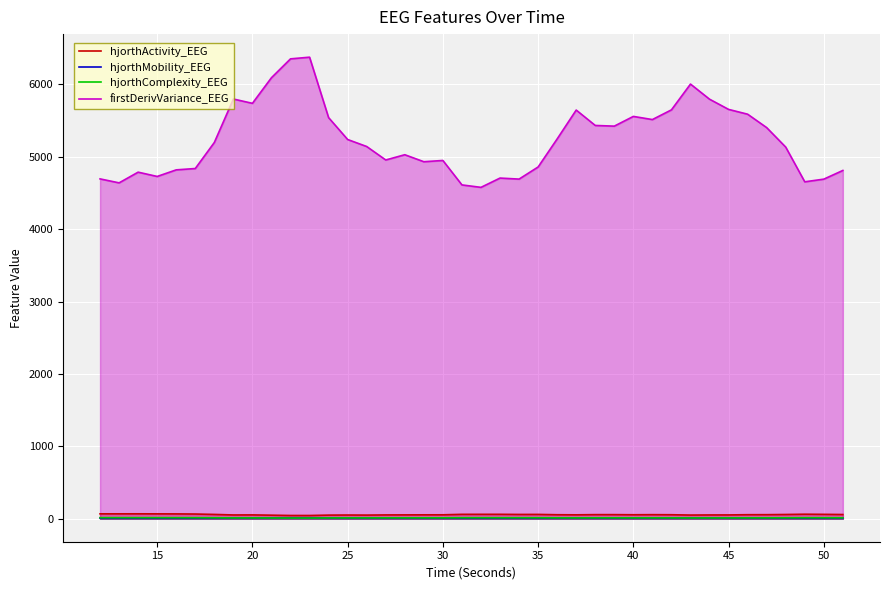

True or false: firstDerivVariance_EEG and hjorthComplexity_EEG cross at least once.

False